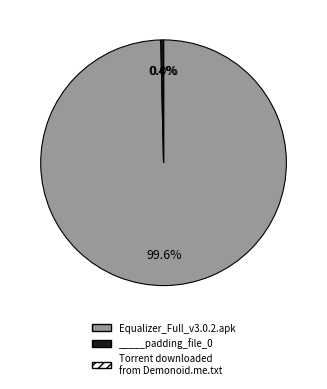

Is there a majority slice in this chart?

Yes